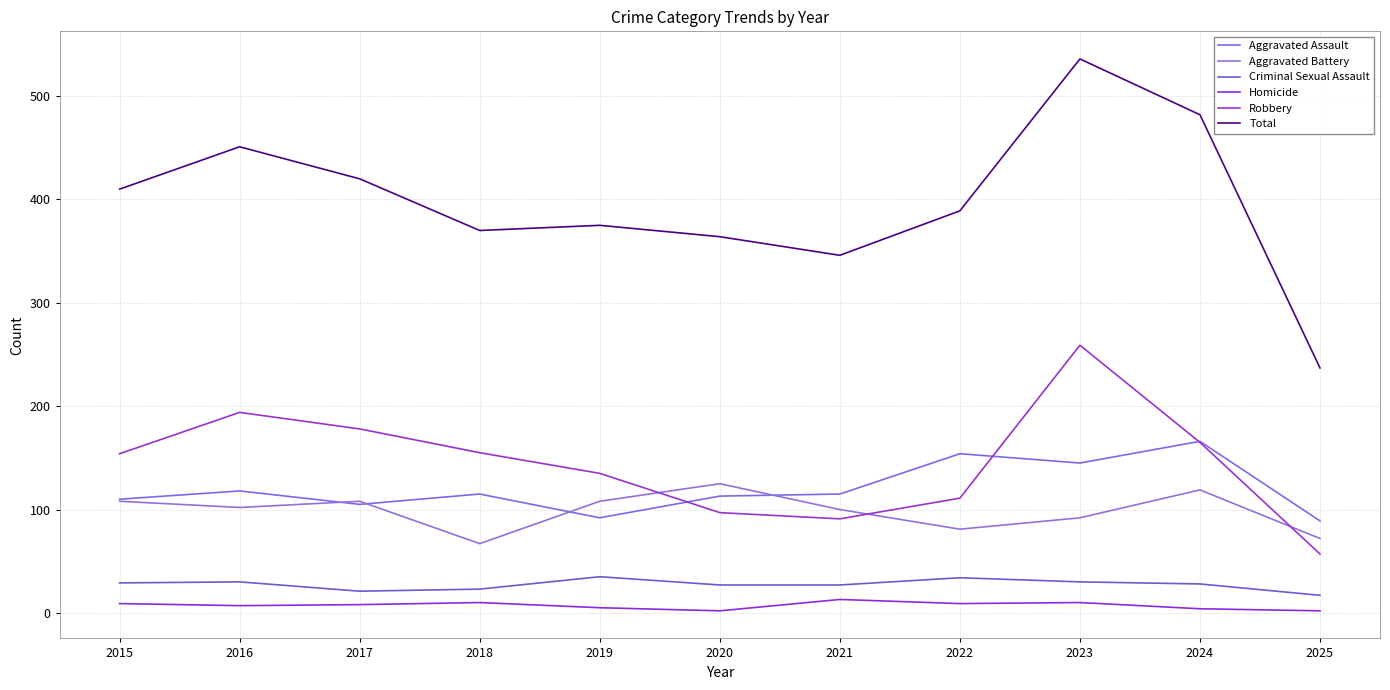

What is the total value across all series at 2018?

740